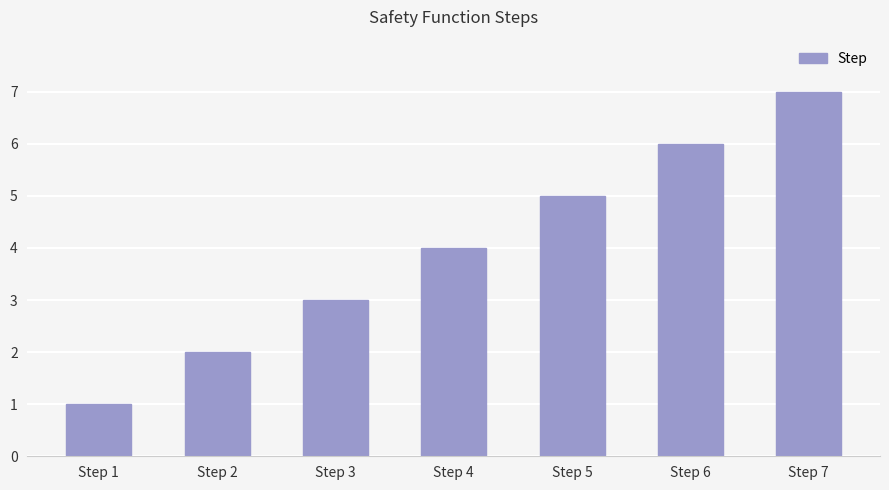

Reading left to right, transcribe all the data shown in this chart.

Step 1=1	Step 2=2	Step 3=3	Step 4=4	Step 5=5	Step 6=6	Step 7=7